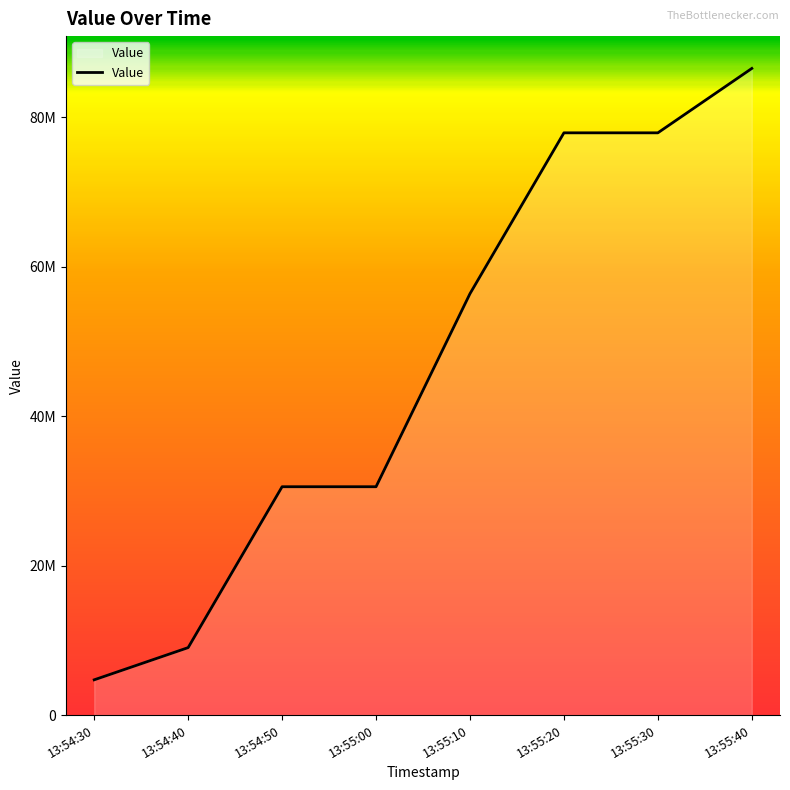

True or false: there are more than 1 points higher than both neighbors.

False